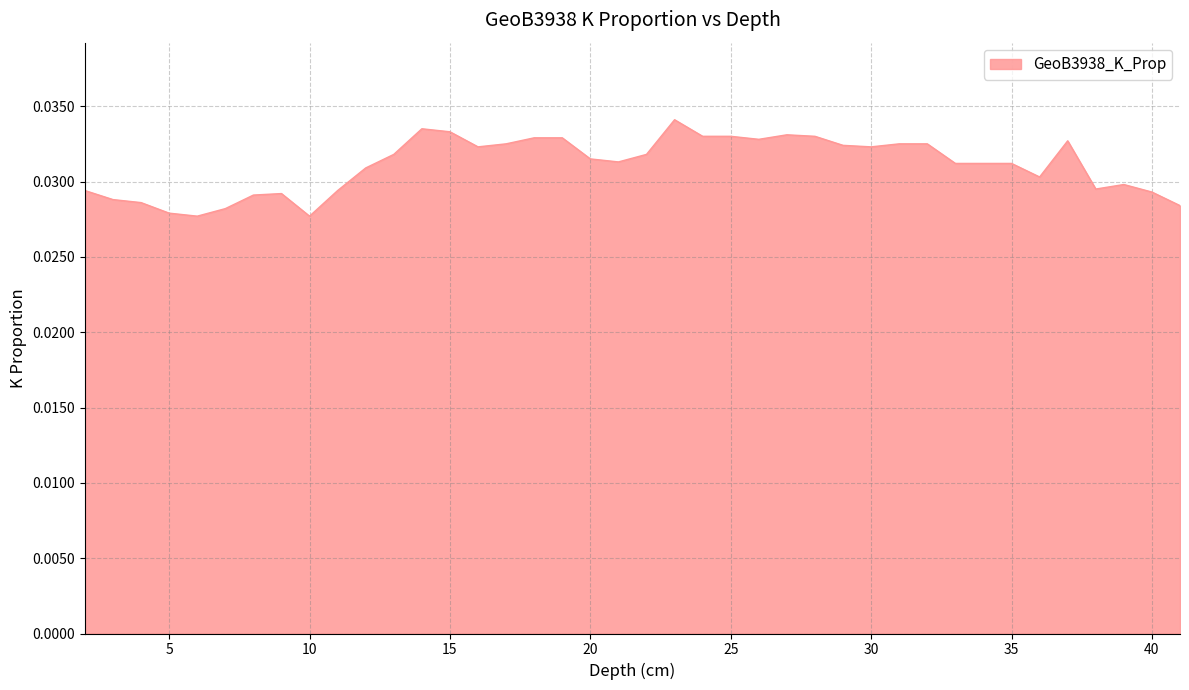

Rank the categories by value from highest to lowest.

23, 14, 15, 27, 24, 25, 28, 18, 19, 26, 37, 17, 31, 32, 29, 16, 30, 13, 22, 20, 21, 33, 34, 35, 12, 36, 39, 38, 2, 11, 40, 9, 8, 3, 4, 41, 7, 5, 6, 10